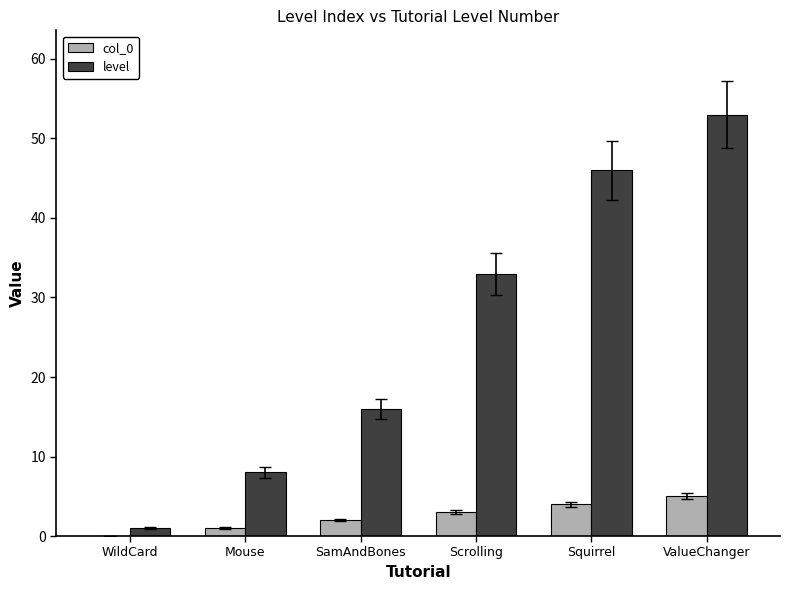

At which label is col_0 closest to 2?

SamAndBones